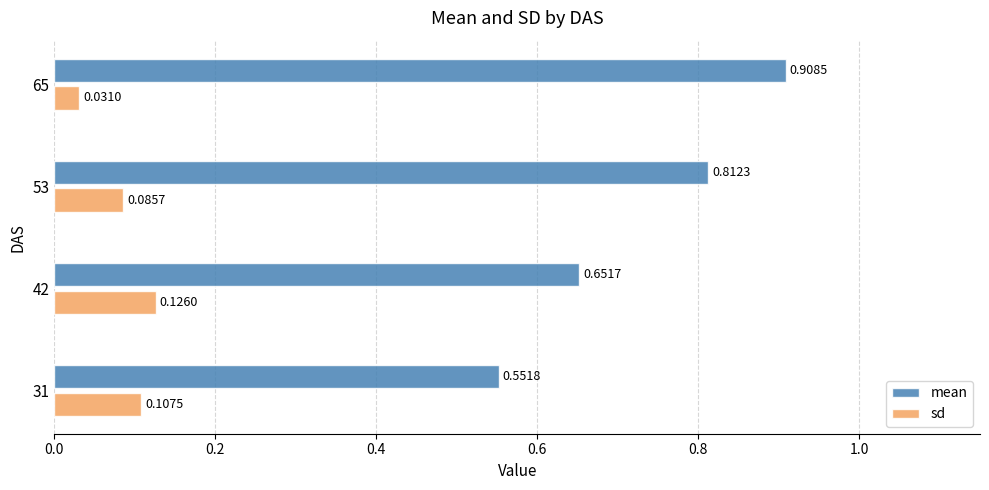

What are all the series names shown in the legend?

mean, sd